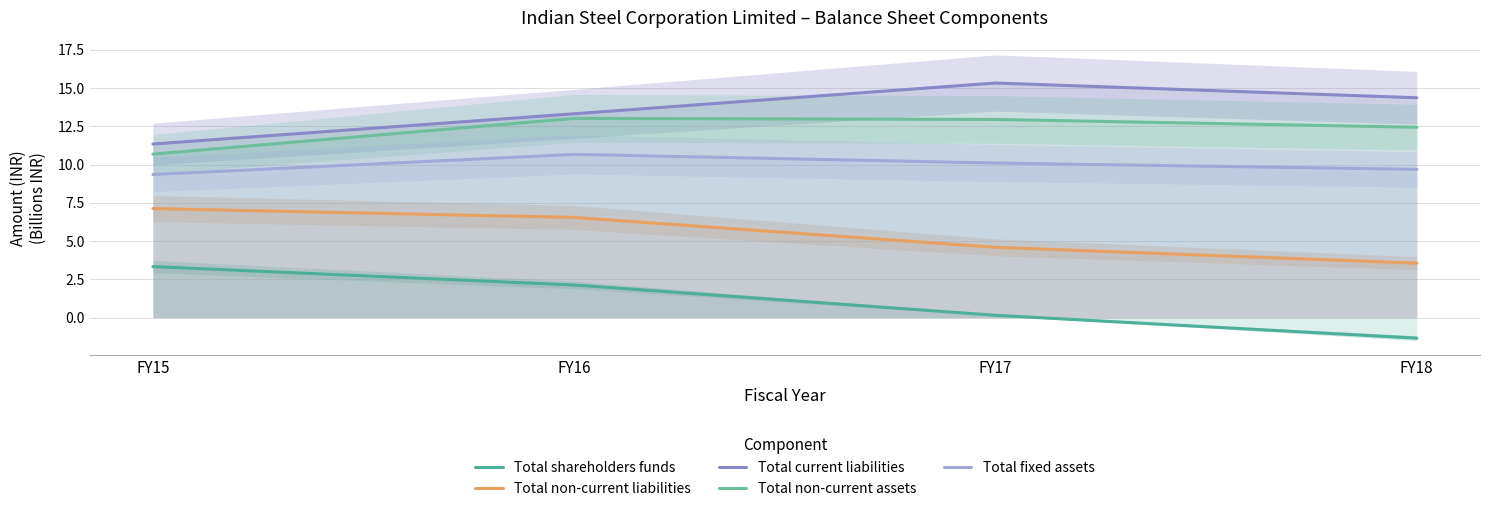

True or false: Total fixed assets has more than 0 points higher than both neighbors.

True